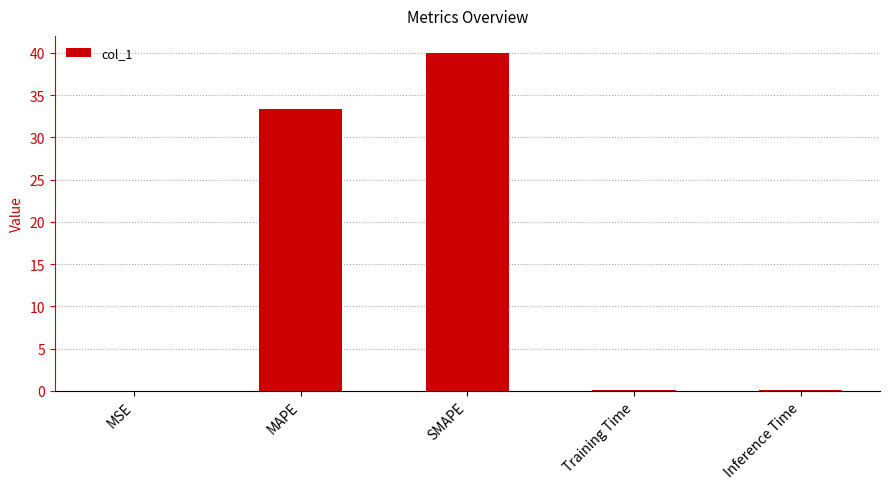

What is the sum of all values?

73.4